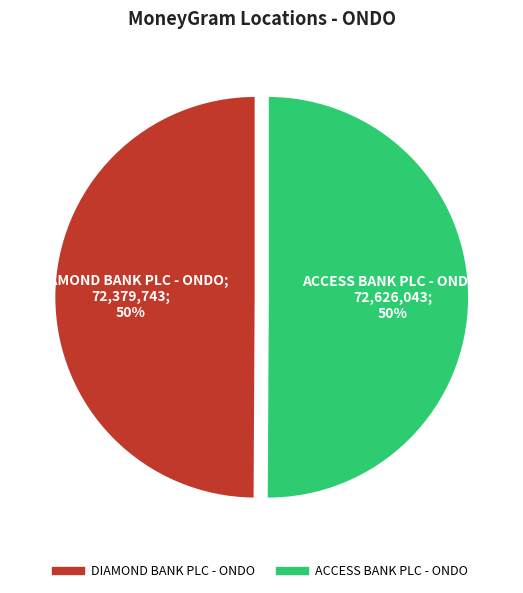

True or false: DIAMOND BANK PLC - ONDO accounts for 58% of the total.

False